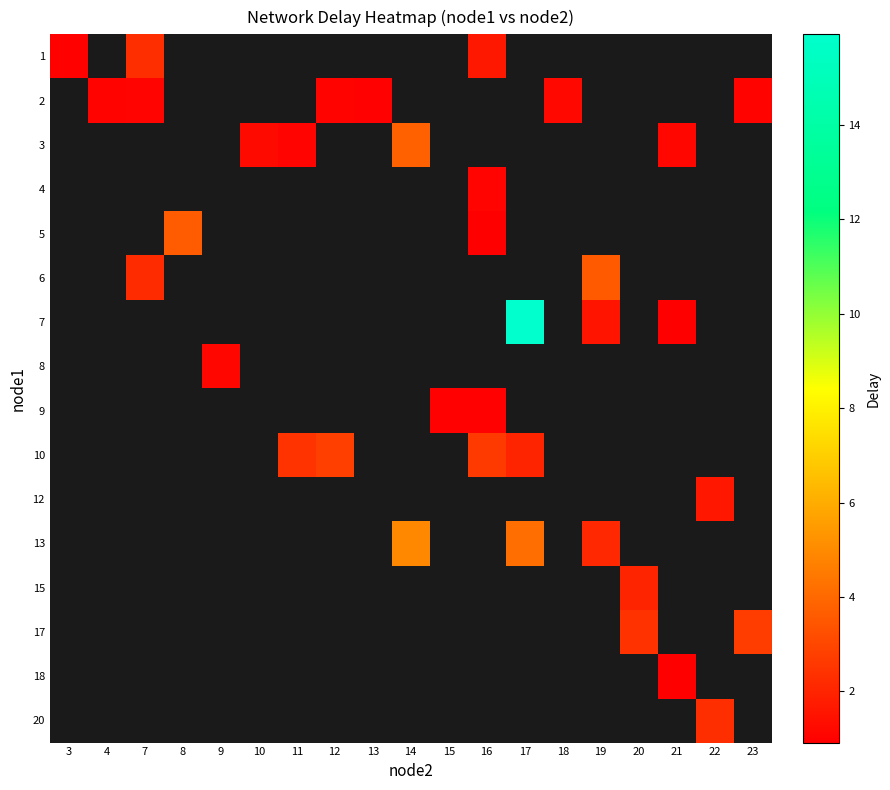

At which category does the chart reach its minimum across all series?

21